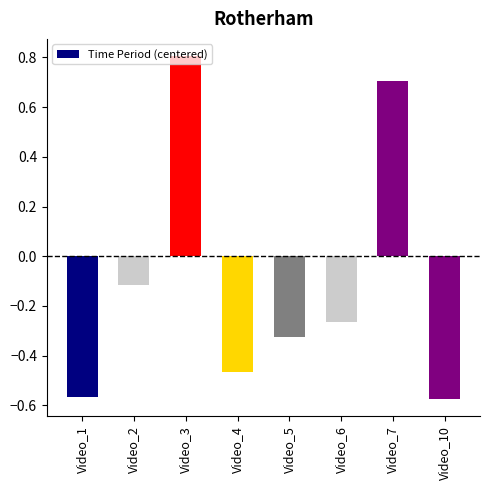

How many bars are there in total?

8